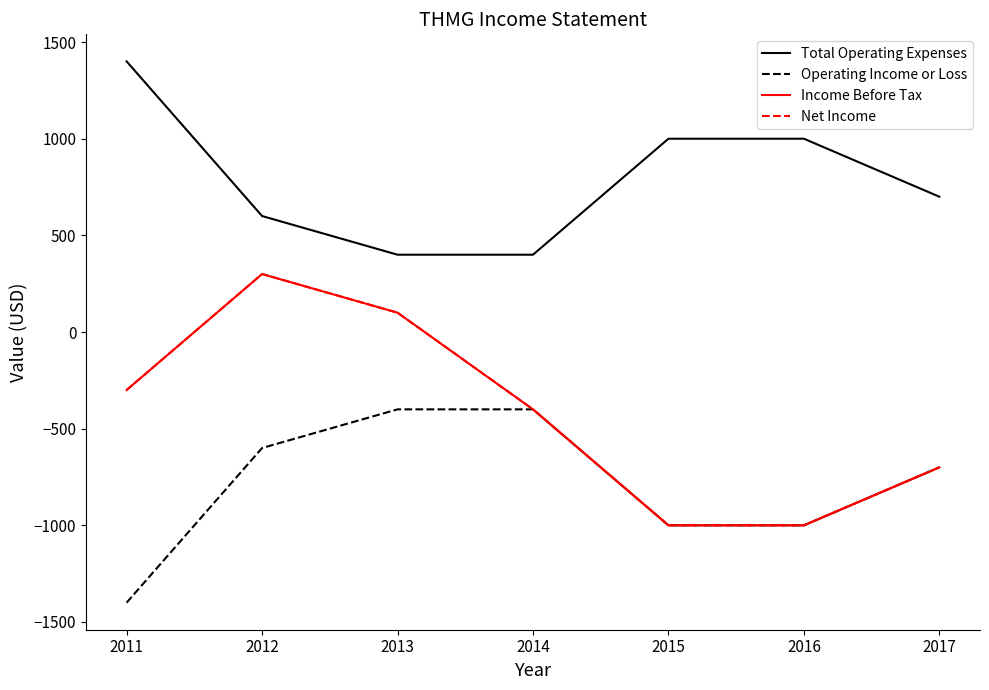

Reading right to left, list all the values displayed in this chart.

Total Operating Expenses: 2017=700	2016=1000	2015=1000	2014=400	2013=400	2012=600	2011=1400
Operating Income or Loss: 2017=-700	2016=-1000	2015=-1000	2014=-400	2013=-400	2012=-600	2011=-1400
Income Before Tax: 2017=-700	2016=-1000	2015=-1000	2014=-400	2013=100	2012=300	2011=-300
Net Income: 2017=-700	2016=-1000	2015=-1000	2014=-400	2013=100	2012=300	2011=-300